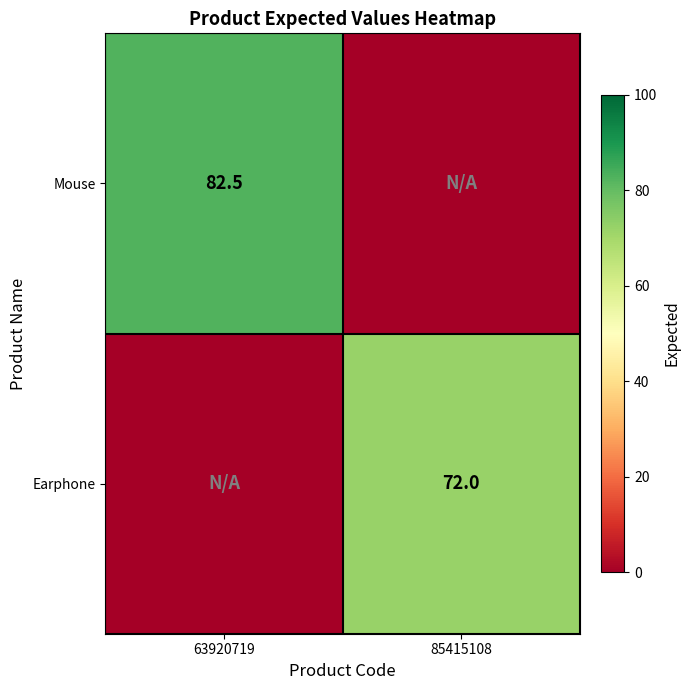

The value of Earphone at 85415108 is 28.4. True or false?

False